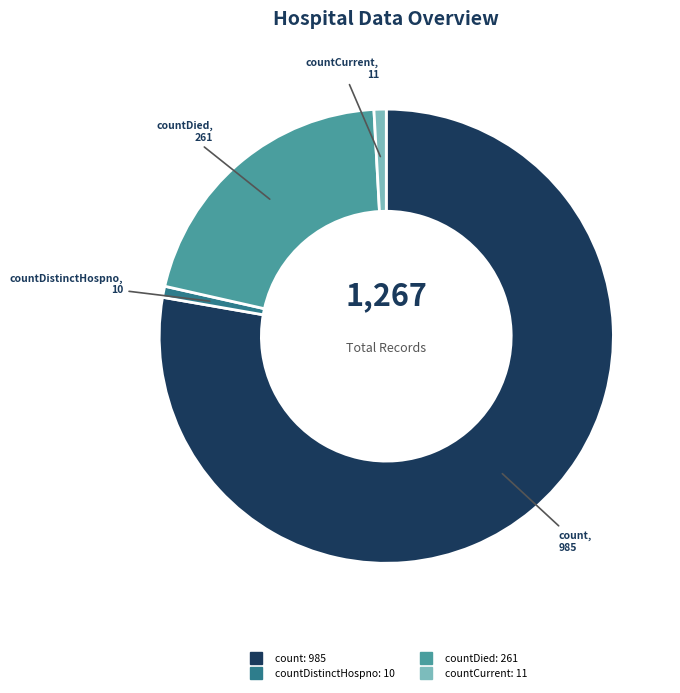

Is there a majority slice in this chart?

Yes